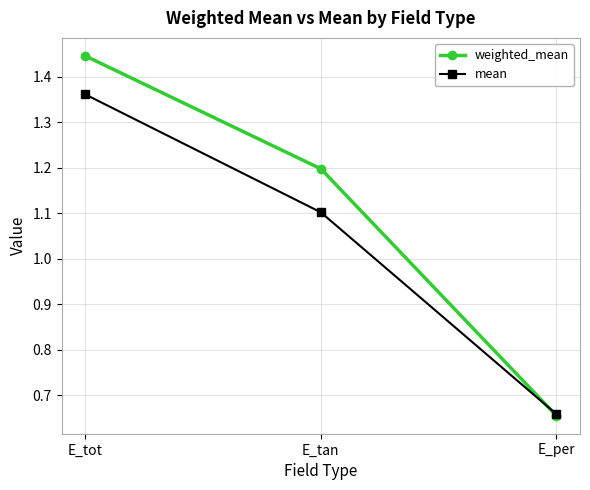

Is it true that weighted_mean equals 0.6 at E_tan?

False